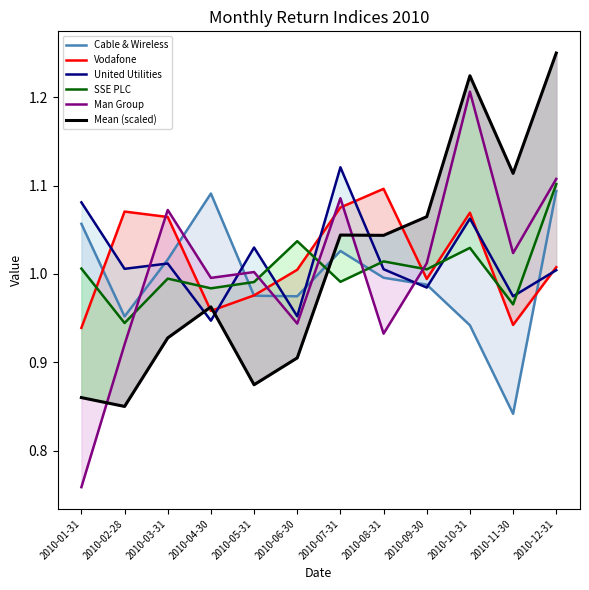

Reading right to left, what are all the values shown in this chart?

Cable & Wireless: 1.1	0.8	0.9	1.0	1.0	1.0	1.0	1.0	1.1	1.0	1.0	1.1
Vodafone: 1.0	0.9	1.1	1.0	1.1	1.1	1.0	1.0	1.0	1.1	1.1	0.9
United Utilities: 1.0	1.0	1.1	1.0	1.0	1.1	1.0	1.0	0.9	1.0	1.0	1.1
SSE PLC: 1.1	1.0	1.0	1.0	1.0	1.0	1.0	1.0	1.0	1.0	0.9	1.0
Man Group: 1.1	1.0	1.2	1.0	0.9	1.1	0.9	1.0	1.0	1.1	0.9	0.8
Mean (scaled): 1.2	1.1	1.2	1.1	1.0	1.0	0.9	0.9	1.0	0.9	0.8	0.9